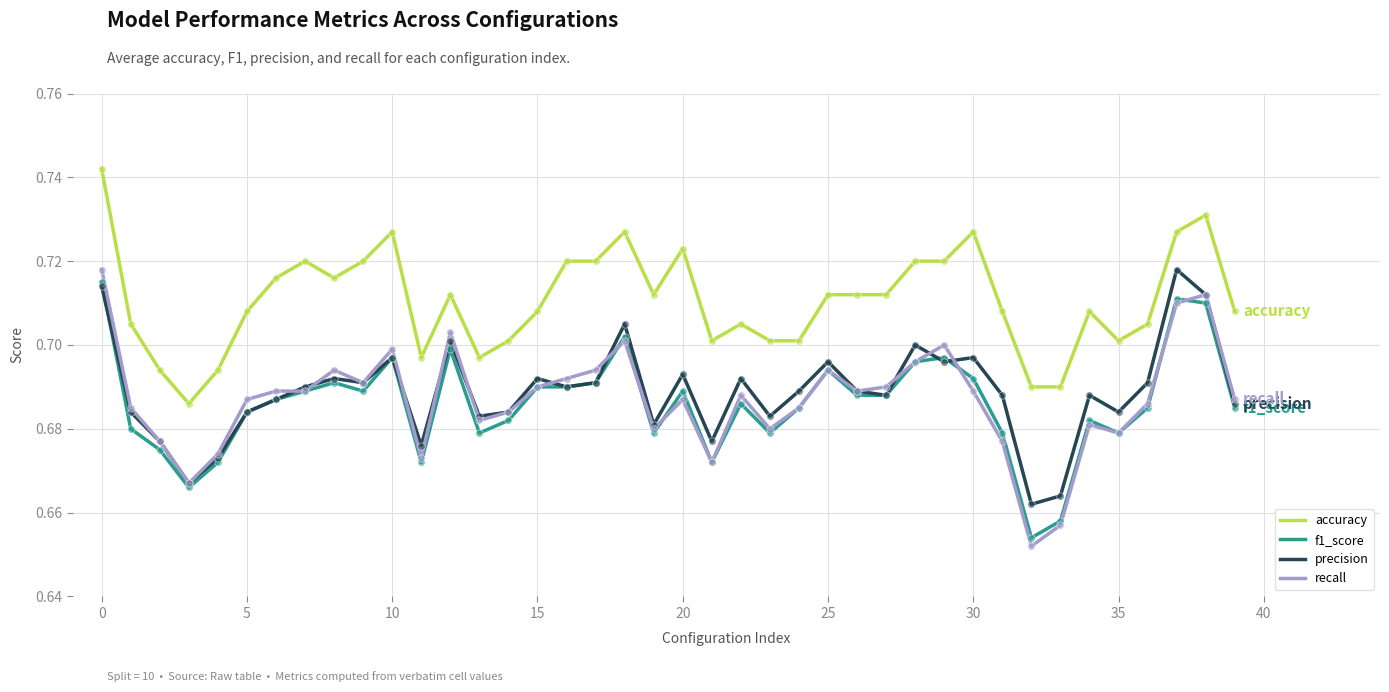

What are all the series names shown in the legend?

accuracy, f1_score, precision, recall